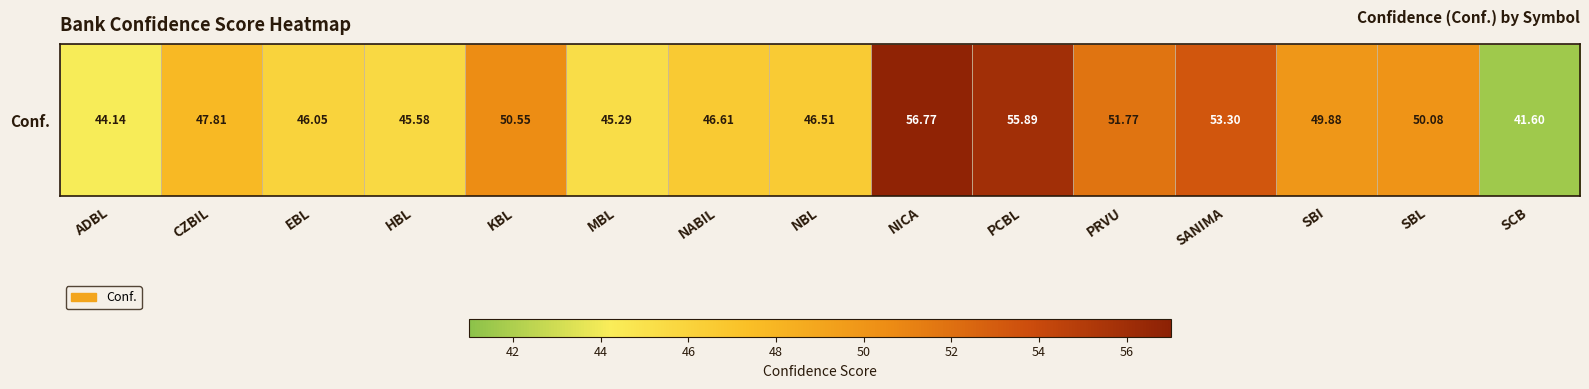

List the labels in order of value, largest first.

NICA, PCBL, SANIMA, PRVU, KBL, SBL, SBI, CZBIL, NABIL, NBL, EBL, HBL, MBL, ADBL, SCB